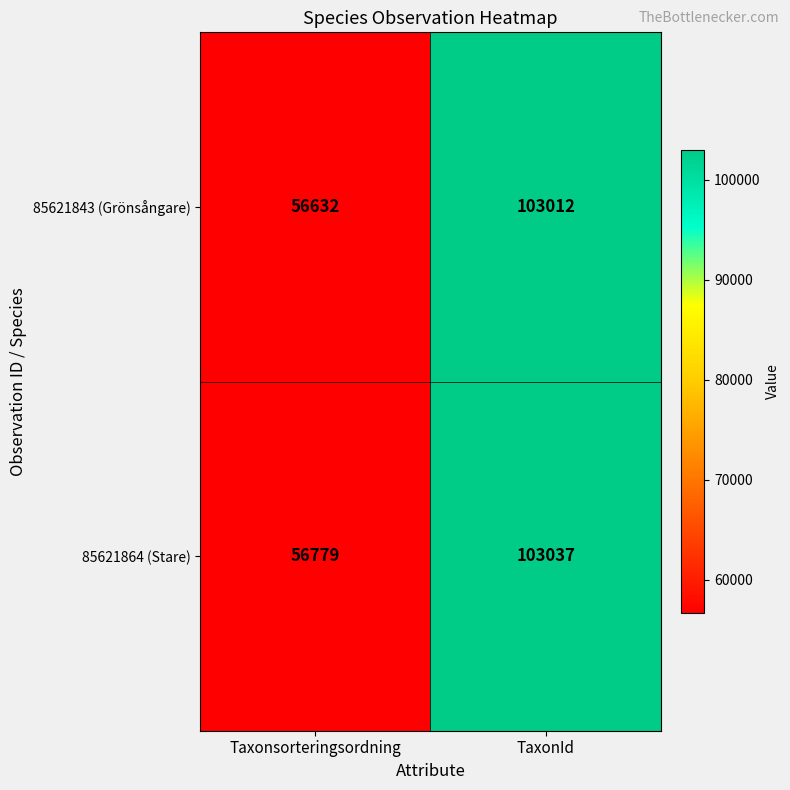

Rank the series by their average value, from highest to lowest.

85621864 (Stare), 85621843 (Grönsångare)